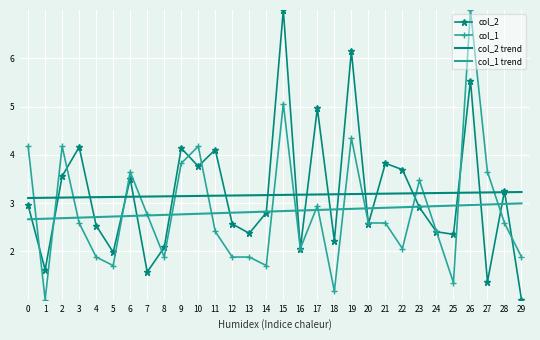

At which category is the sum across all series the highest?

26